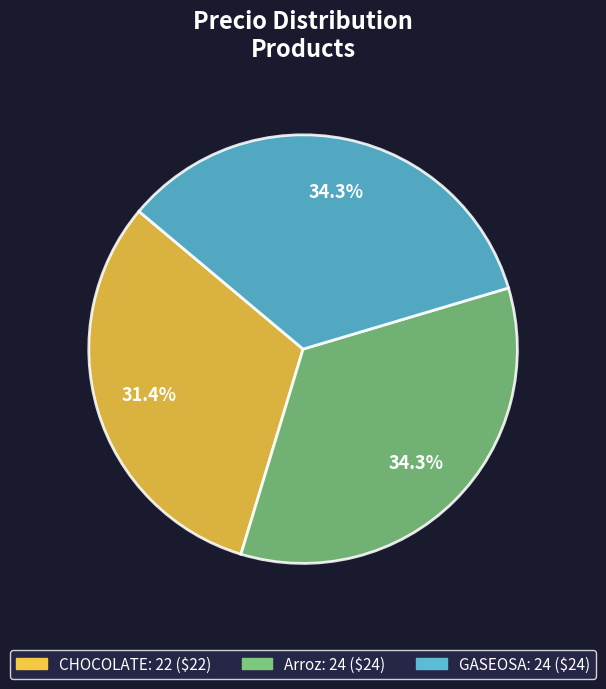

To the nearest percent, what percentage of the pie is Arroz?

34%